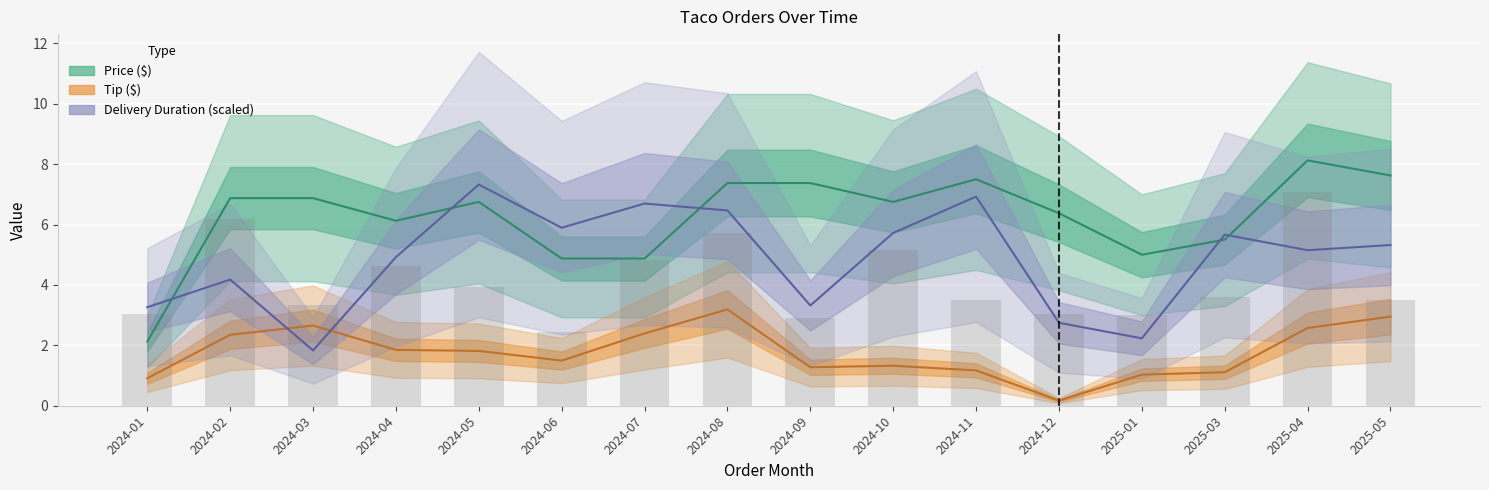

What is the value of the Price ($) bar at the 9th from the left?

7.4